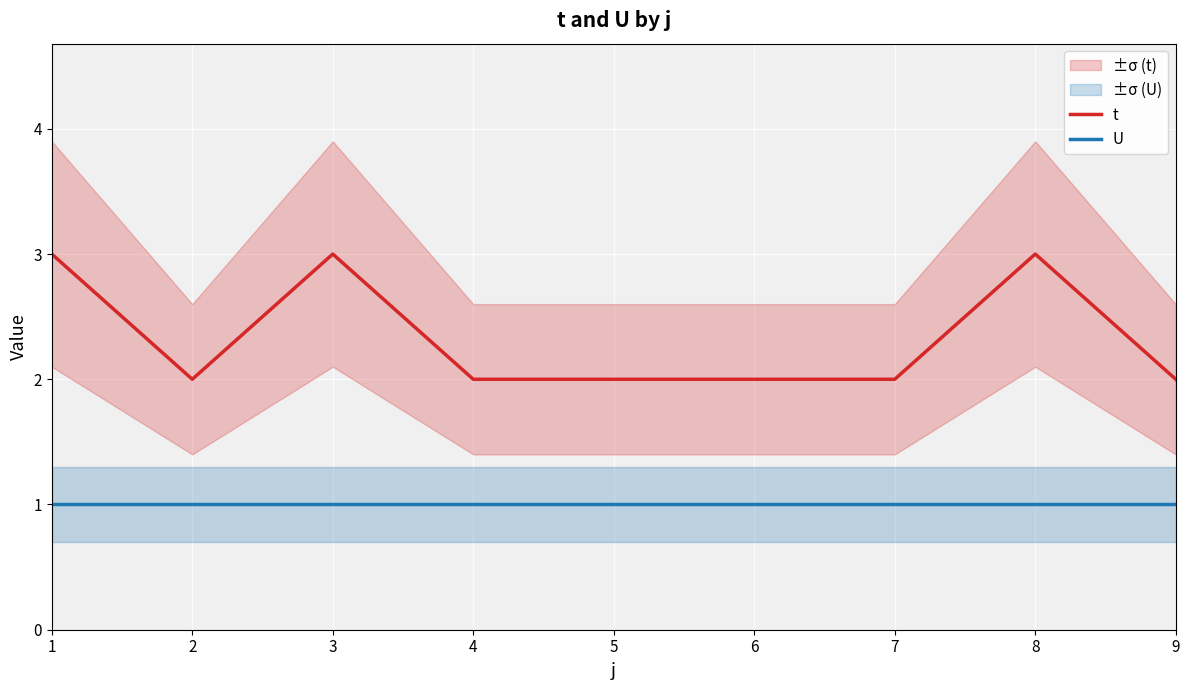

True or false: U has more than 1 points higher than both neighbors.

False